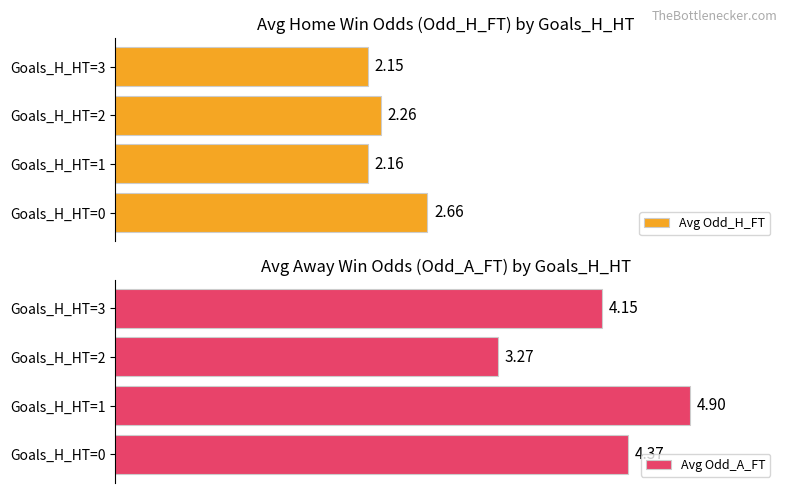

Does the chart contain any negative values?

No